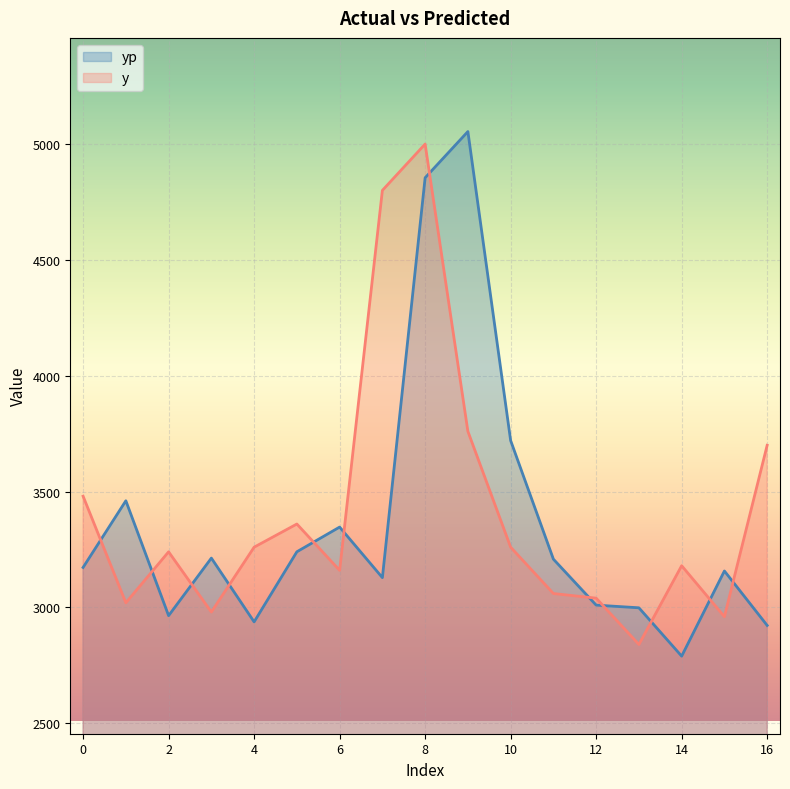

What is the minimum value for y?

2840.0